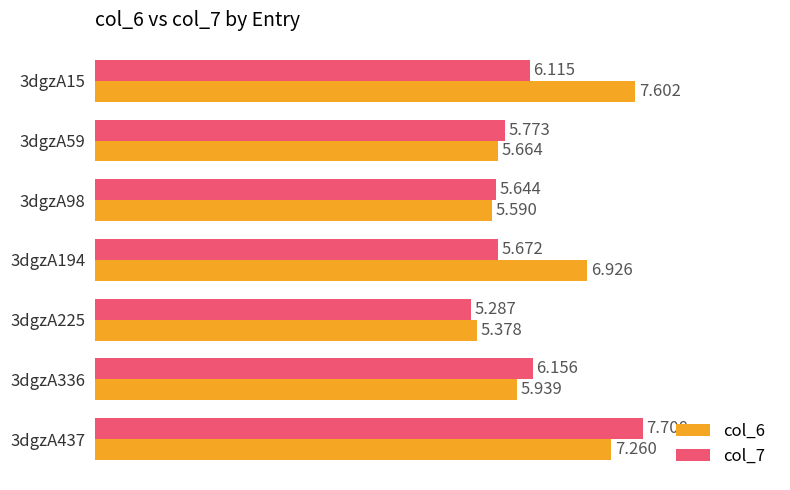

Is the value of col_6 at 3dgzA98 greater than the value of col_7 at 3dgzA225?

Yes